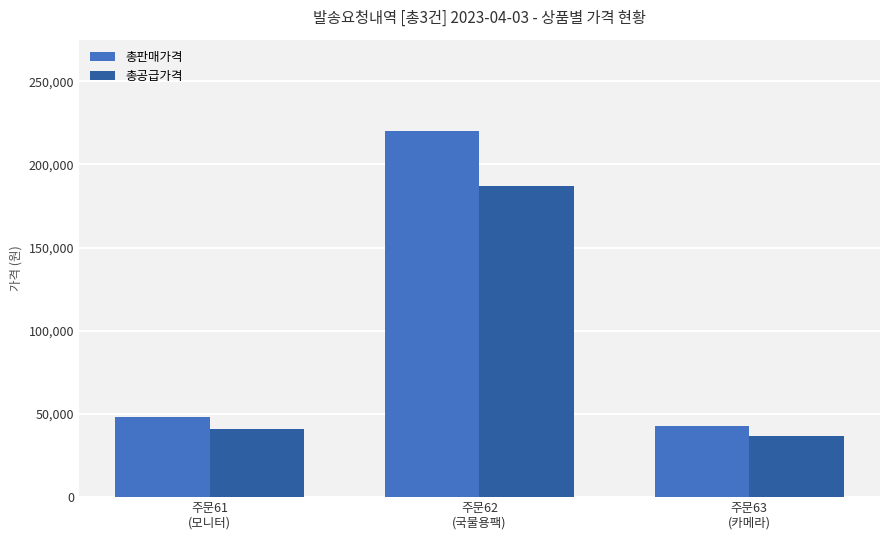

Are the bars horizontal?

No